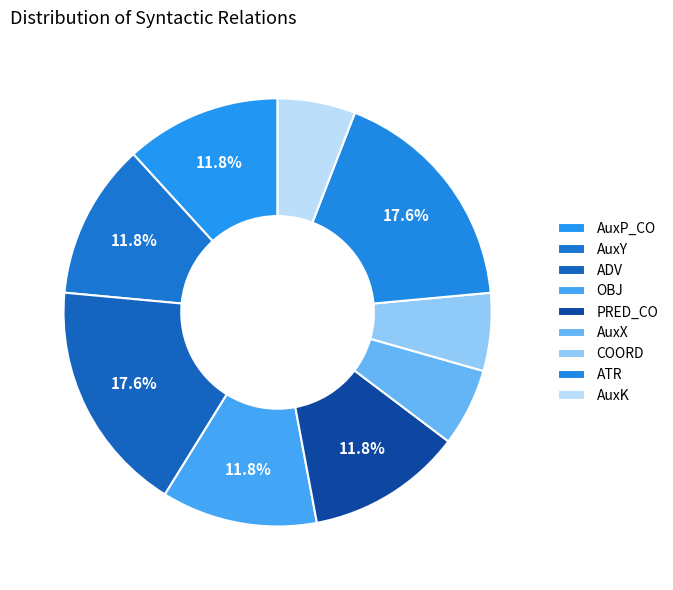

Which slice is the smallest?

AuxX